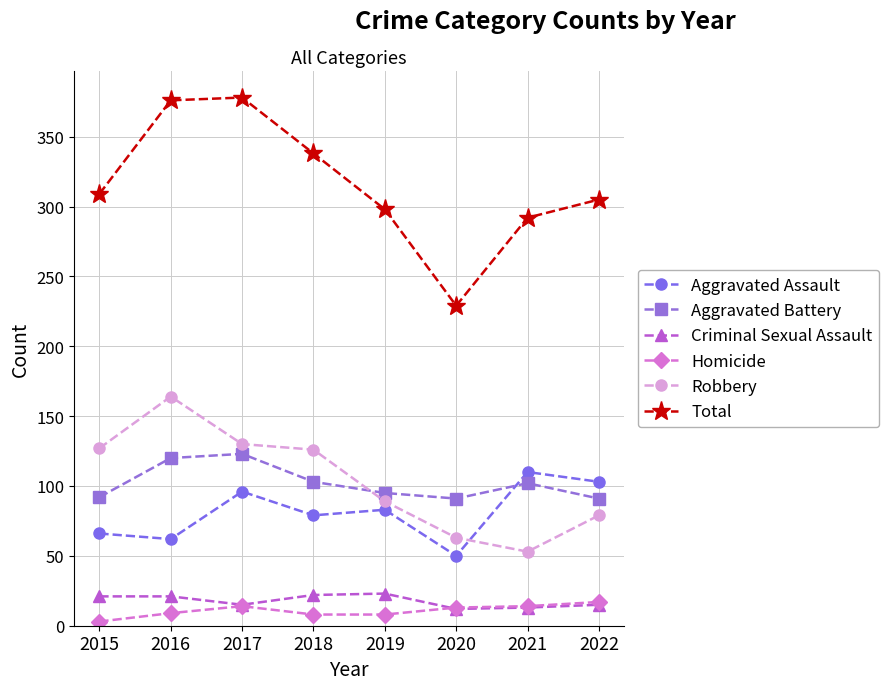

What is the difference between the highest and lowest values at 2020?

217